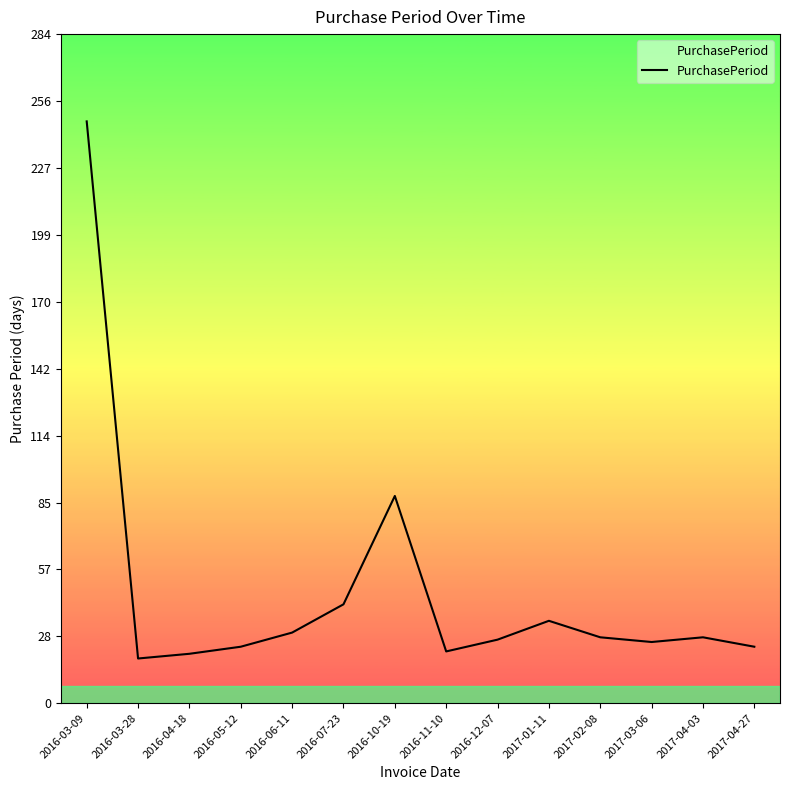

Does the chart have visible grid lines?

No